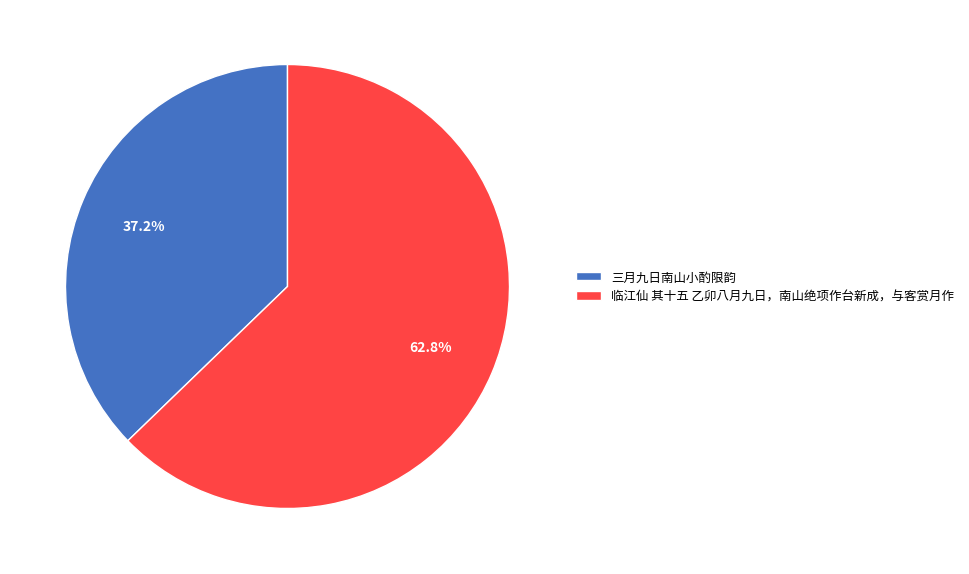

Which has a higher value, 三月九日南山小酌限韵 or 临江仙 其十五 乙卯八月九日，南山绝项作台新成，与客赏月作?

临江仙 其十五 乙卯八月九日，南山绝项作台新成，与客赏月作